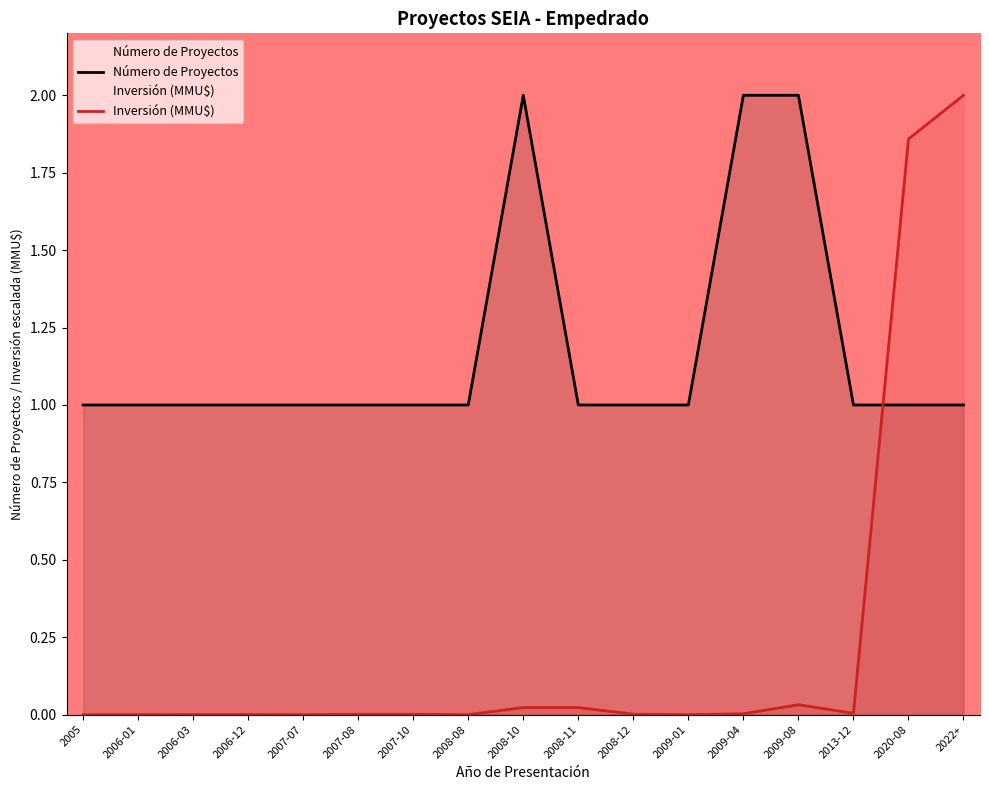

How many lines are shown in the chart?

2